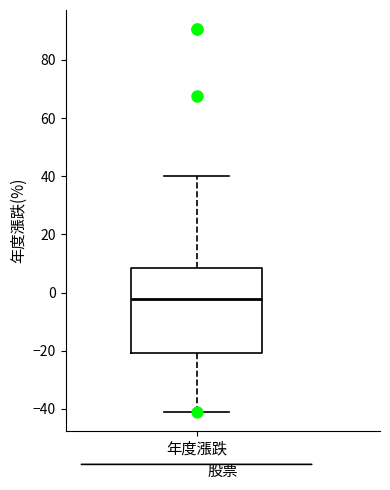

Where does the median line of the box for 年度漲跌 sit on the y-axis? The values are not printed on the chart, so give them approximately, as read against the axis.

-2